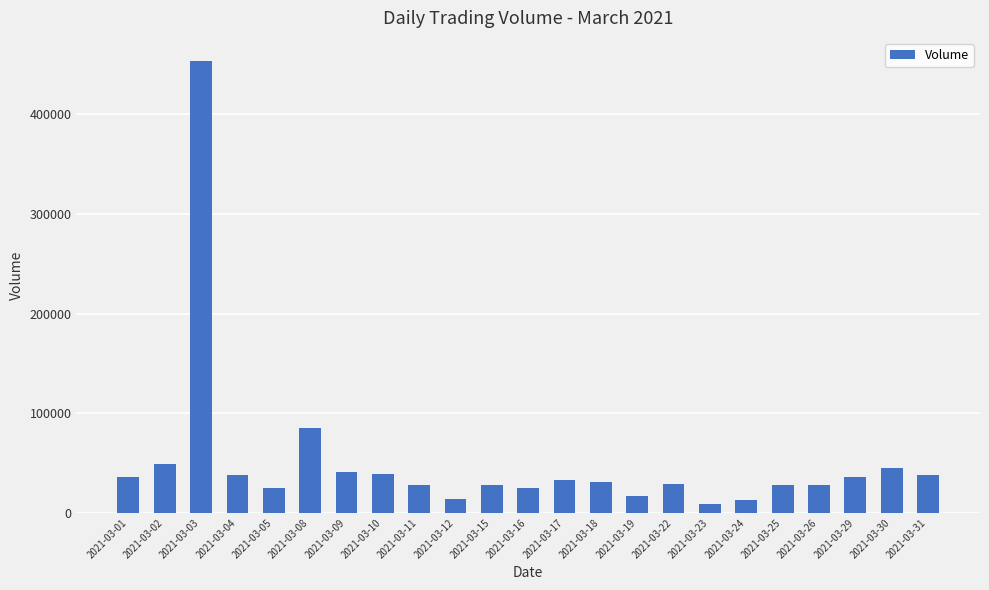

Between 2021-03-30 and 2021-03-17, which is larger?

2021-03-30